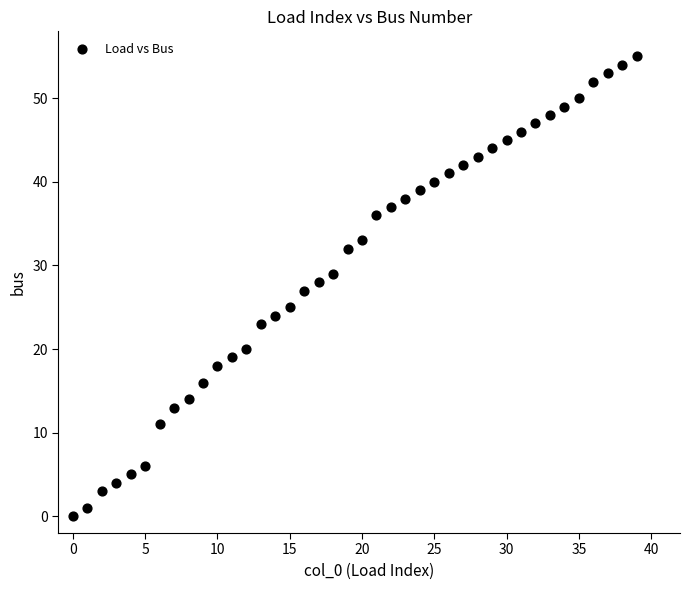

What is the range of Y values (max minus min)?

55